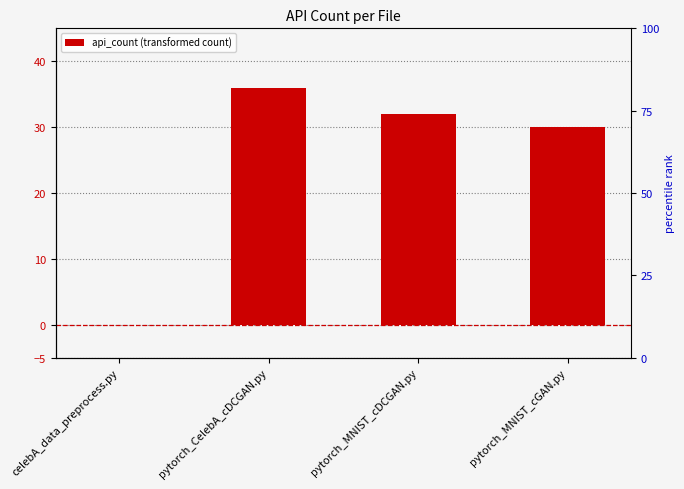

Between celebA_data_preprocess.py and pytorch_CelebA_cDCGAN.py, which is larger?

pytorch_CelebA_cDCGAN.py